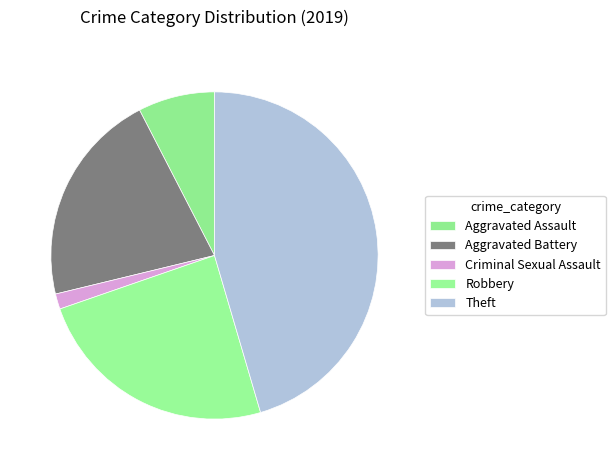

Count the number of slices in the pie.

5